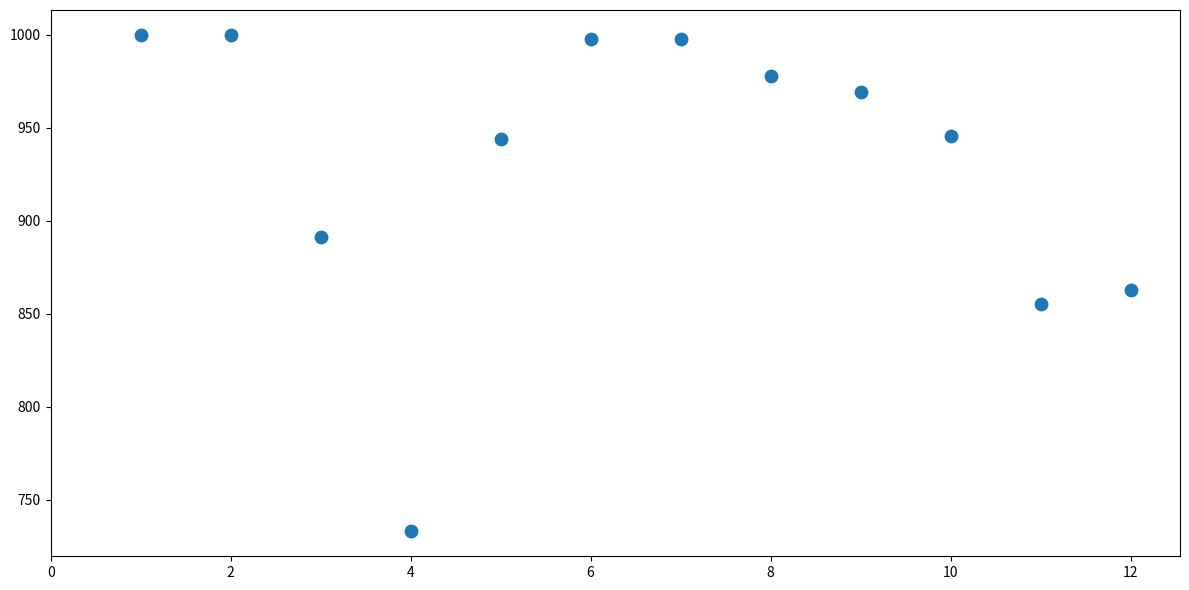

What is the average X value?

6.5